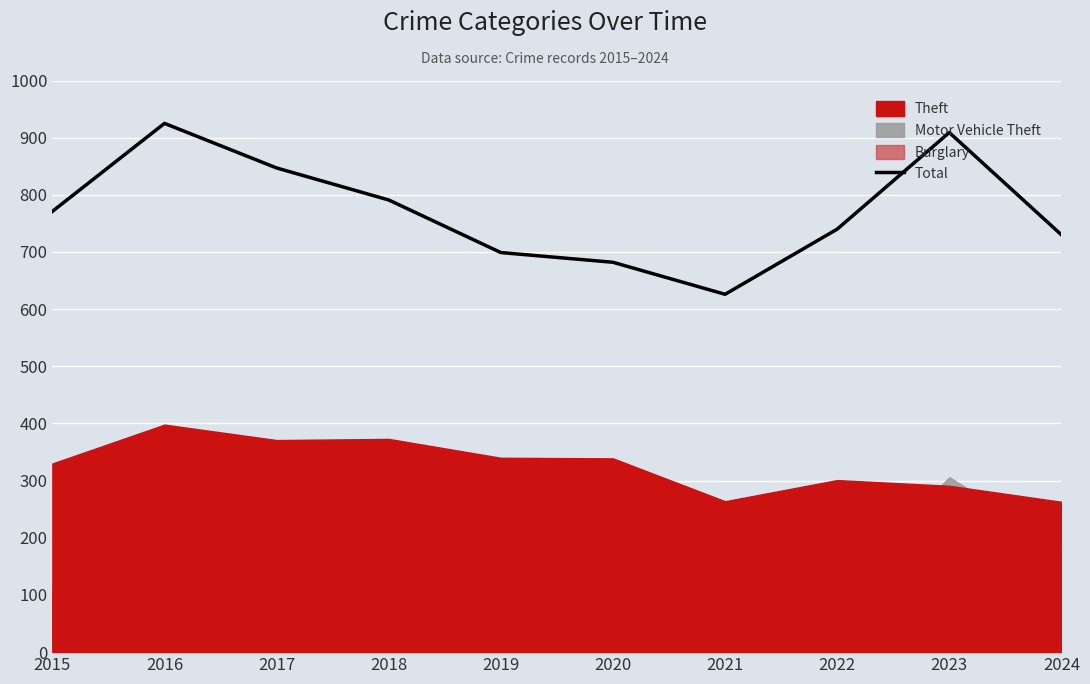

List the labels in order of value, largest first.

2016, 2023, 2017, 2018, 2015, 2022, 2024, 2019, 2020, 2021